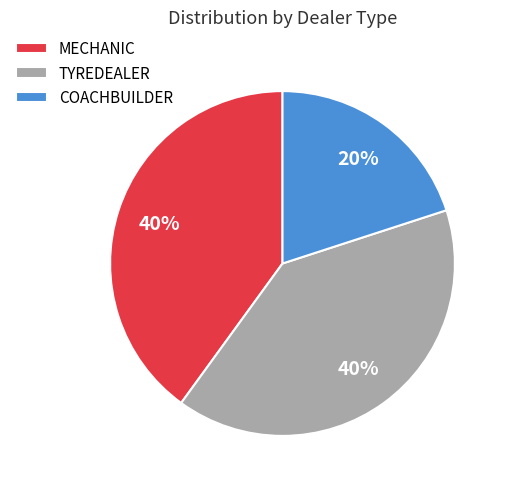

What is the ratio of the value at MECHANIC to the value at COACHBUILDER?

2.0